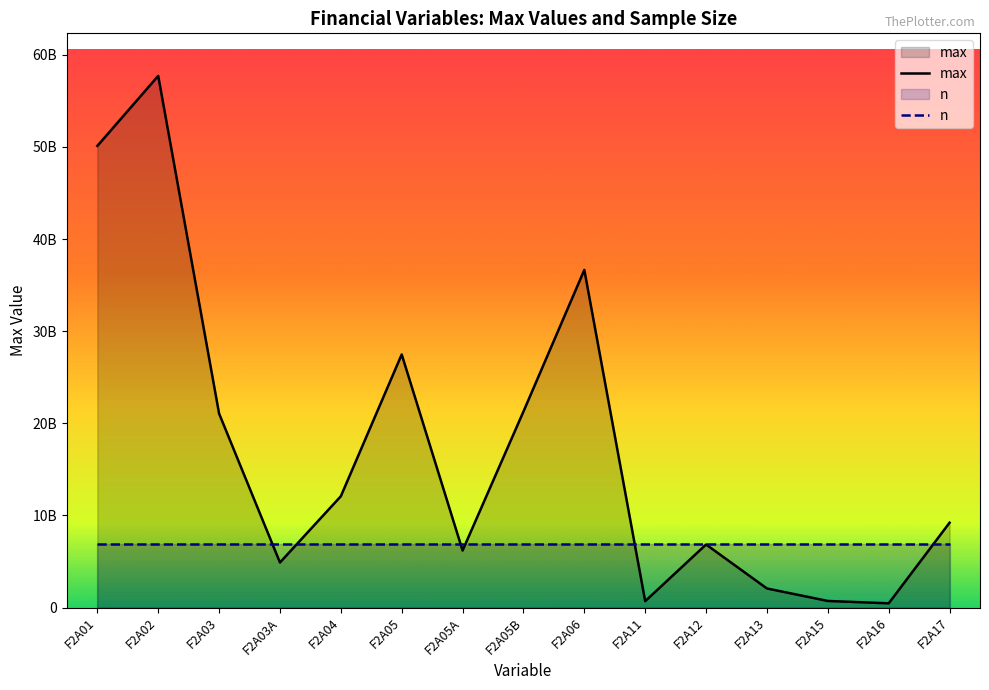

Which category has the highest value in the max series?

F2A02